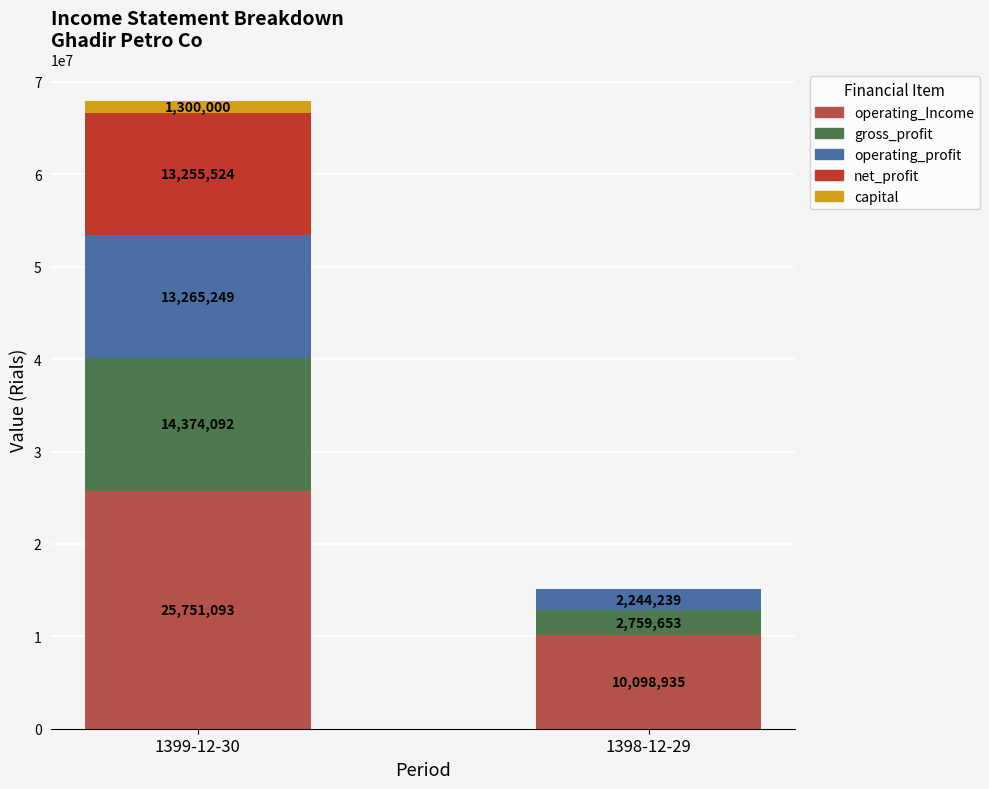

Reading left to right, list the values for the operating_Income series.

1399-12-30=25751093	1398-12-29=10098935